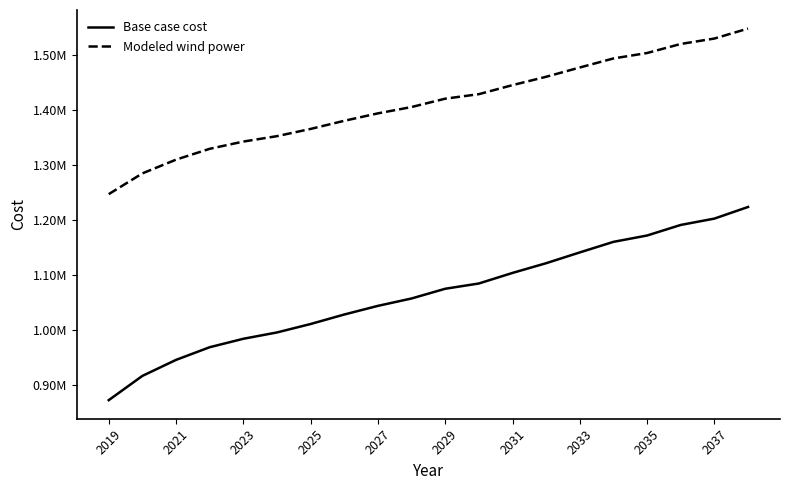

True or false: Base case cost and Modeled wind power intersect in this chart.

False